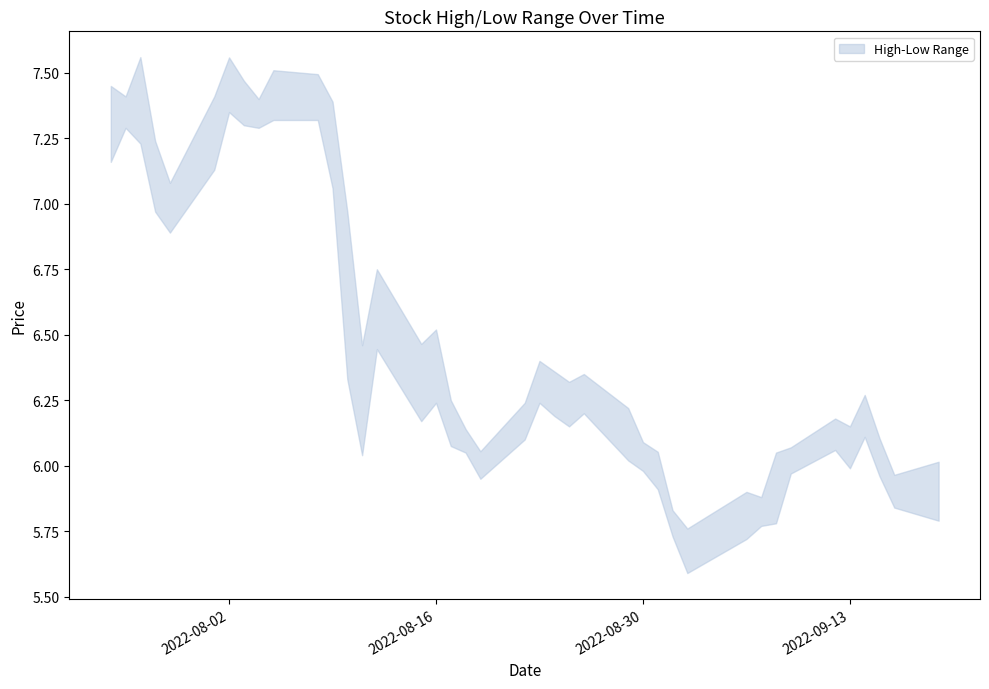

Rank the series by their maximum value, from lowest to highest.

Low, High